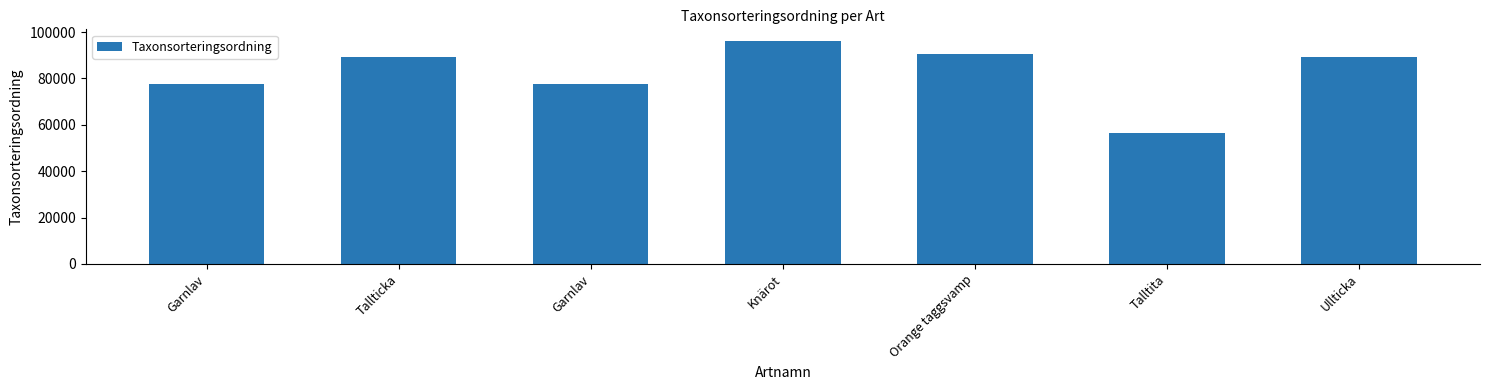

How many bars are there in total?

7